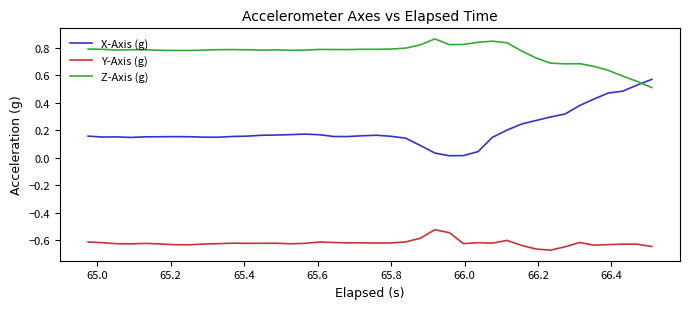

Which series has the widest spread of values?

X-Axis (g)